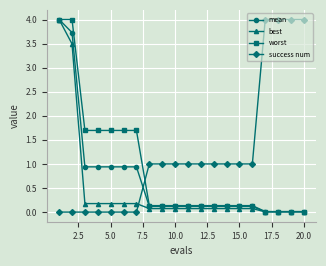

What is the value of the mean point at the 2nd from the left?

3.7